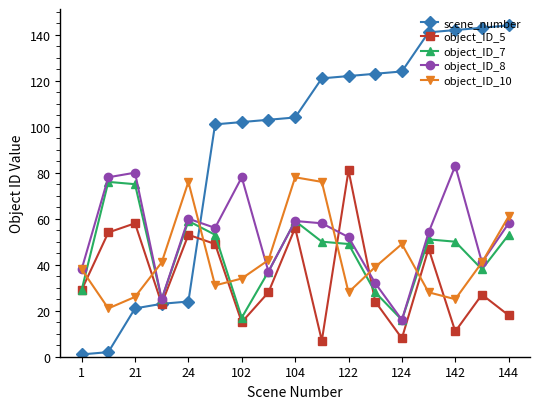

After their last crossing, which series has the higher values: scene_number or object_ID_10?

scene_number